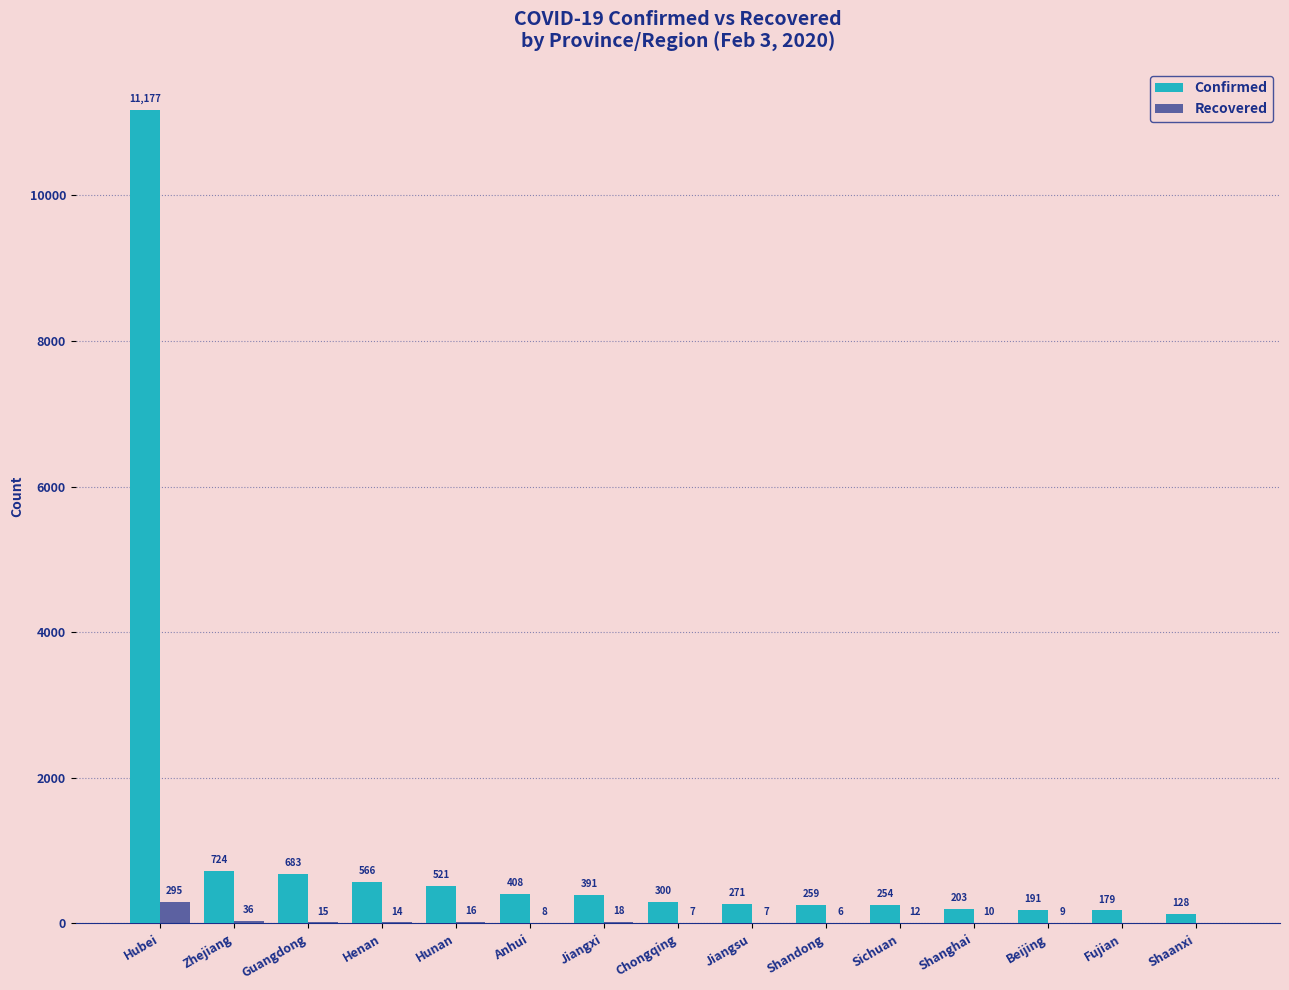

Is it true that Recovered equals 0 at Fujian?

True